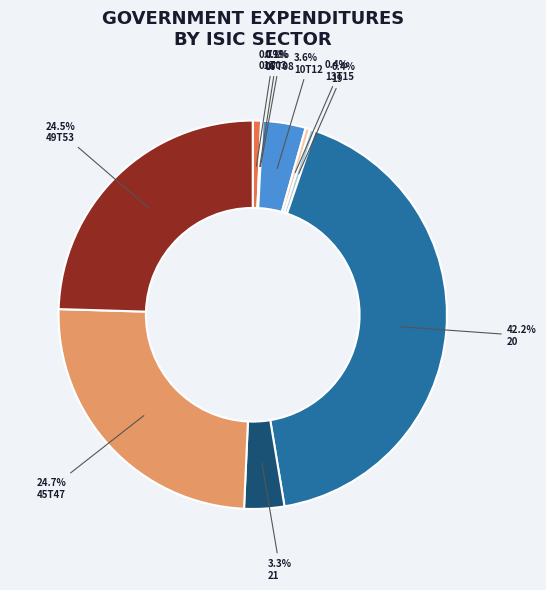

Is there a majority slice in this chart?

No